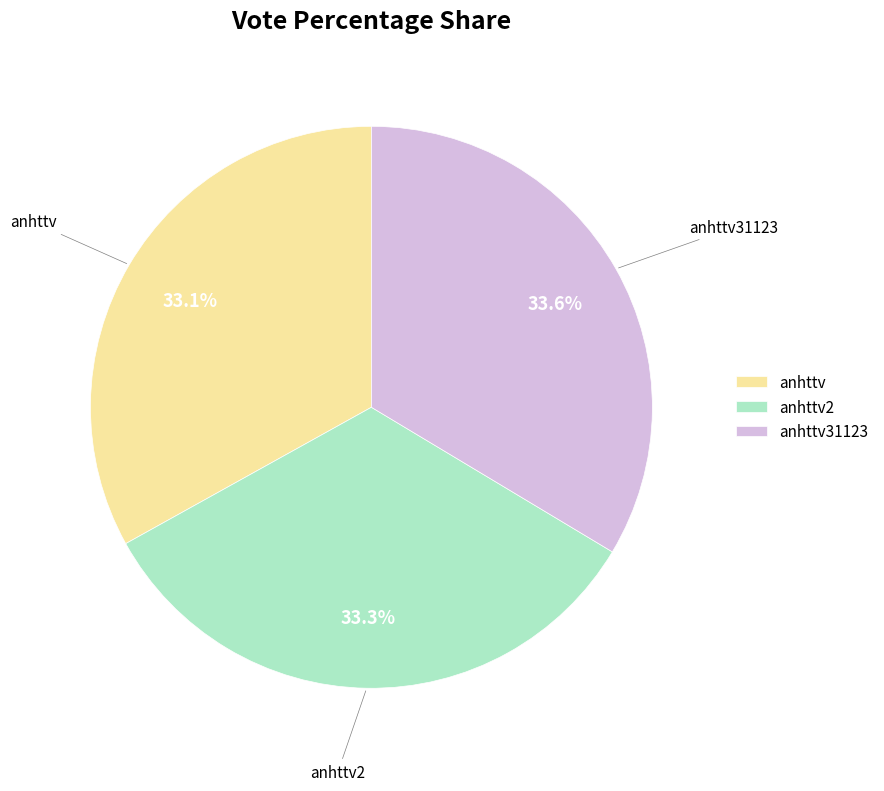

Is there any slice that represents more than half of the pie?

No